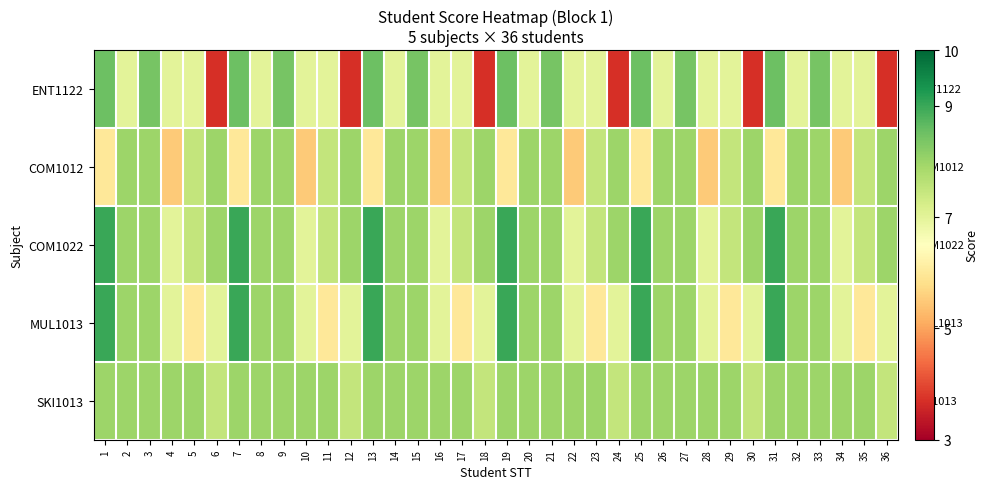

What is the smallest value displayed?

3.7